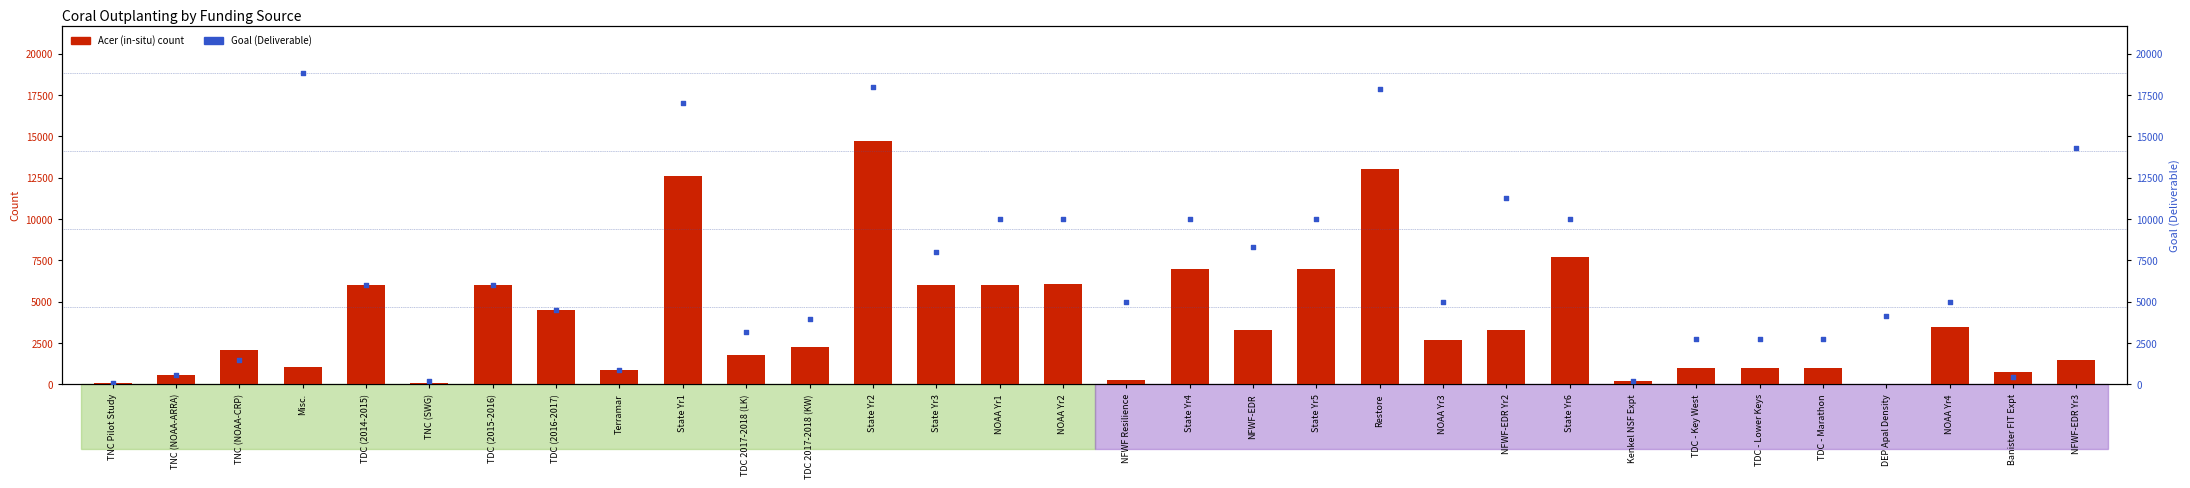

Which series has the largest total across all categories?

Goal (Deliverable)